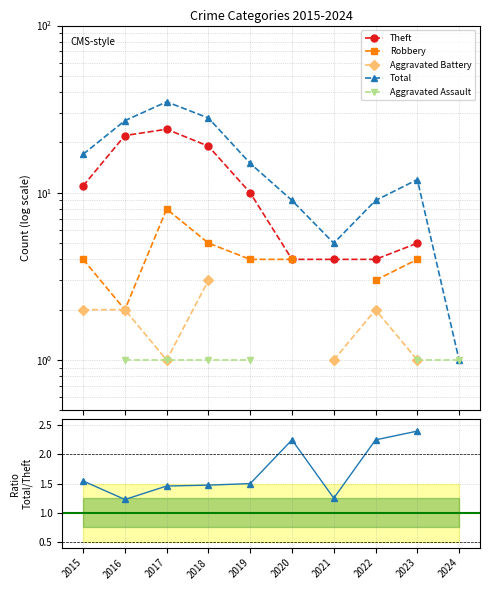

True or false: Theft and Aggravated Assault intersect in this chart.

False